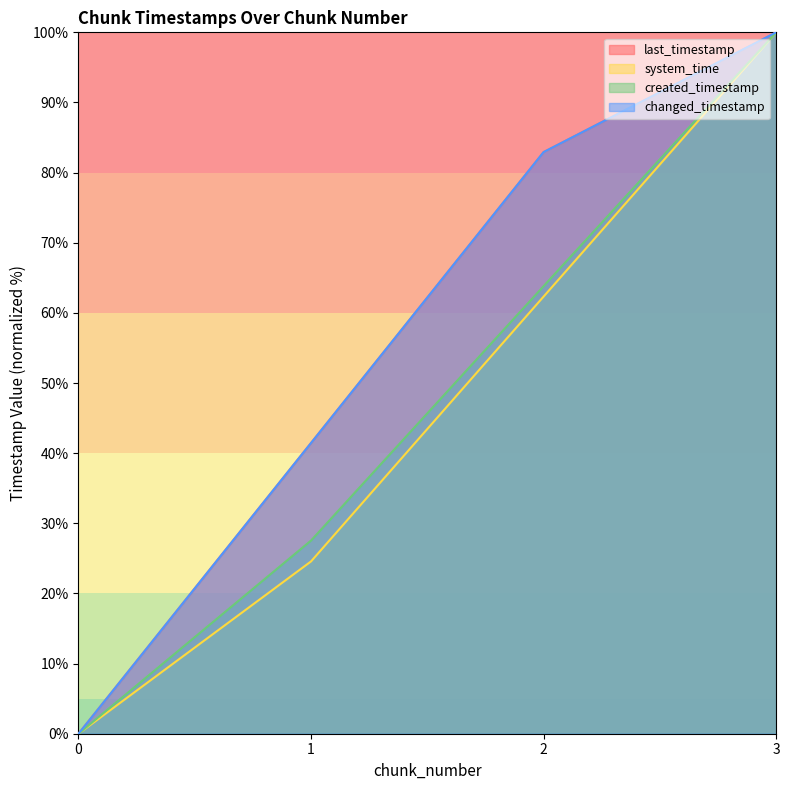

Reading left to right, what are all the values shown in this chart?

last_timestamp: 0.0	41.5	82.9	100.0
system_time: 0.0	24.6	62.3	100.0
created_timestamp: 0.0	27.5	63.8	100.0
changed_timestamp: 0.0	41.5	82.9	100.0